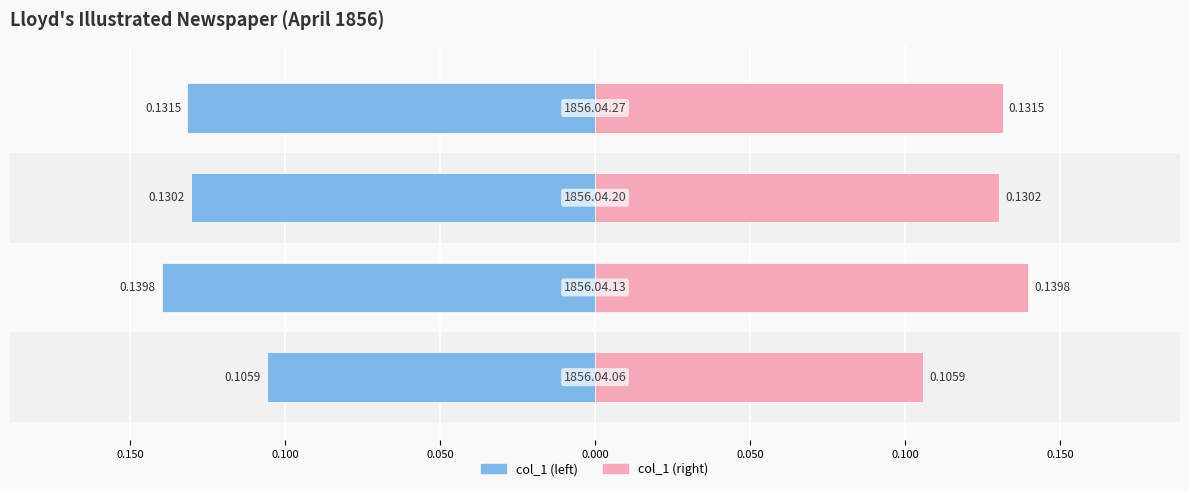

What are all the series names shown in the legend?

col_1 (left), col_1 (right)